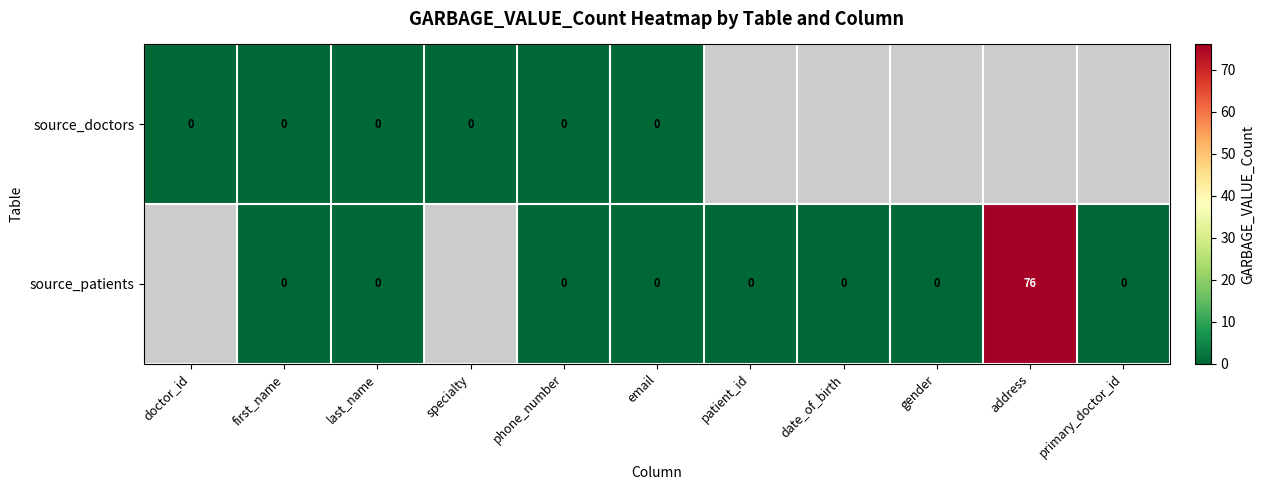

At which category is the sum across all series the highest?

first_name